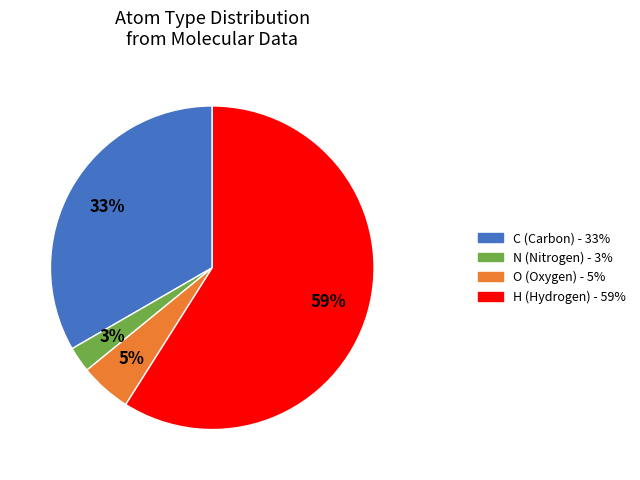

Which category has the biggest portion of the pie?

H